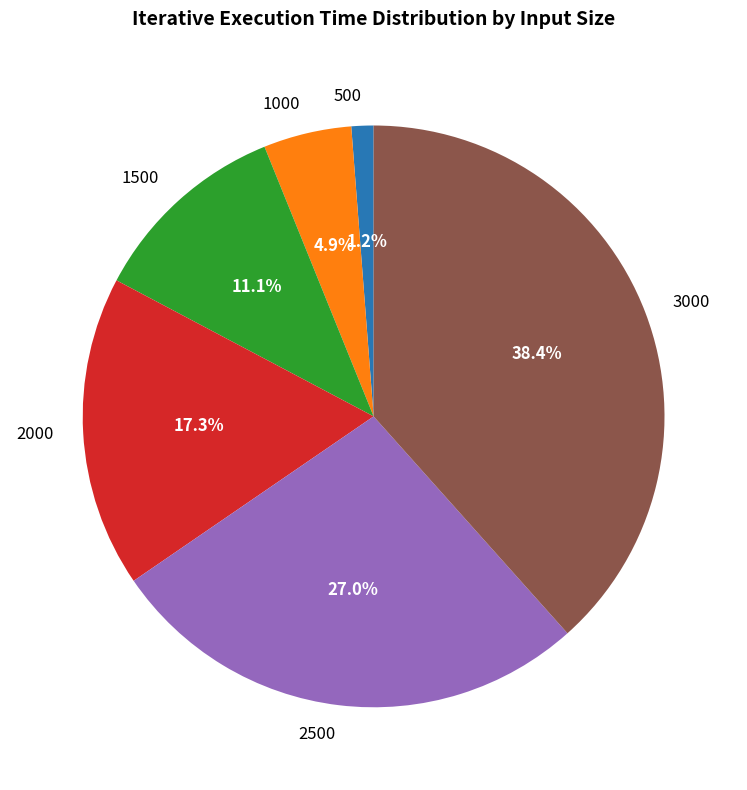

To the nearest percent, what portion does 1500 represent?

11%